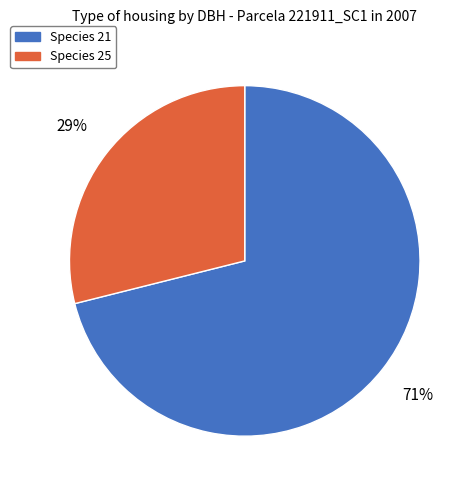

How many slices are in this pie chart?

2